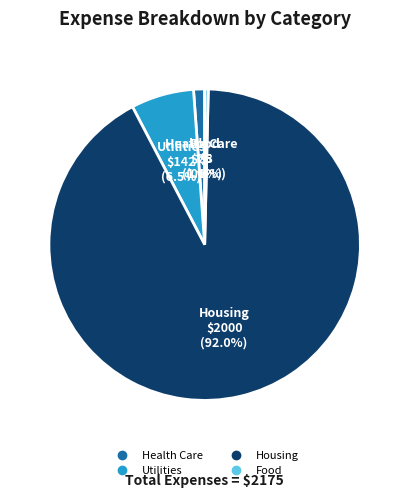

What percentage is NOT represented by Housing?

8.0%